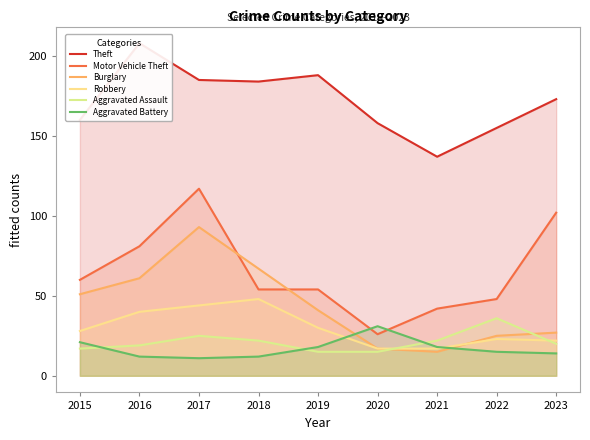

True or false: Aggravated Assault has more than 2 points higher than both neighbors.

False